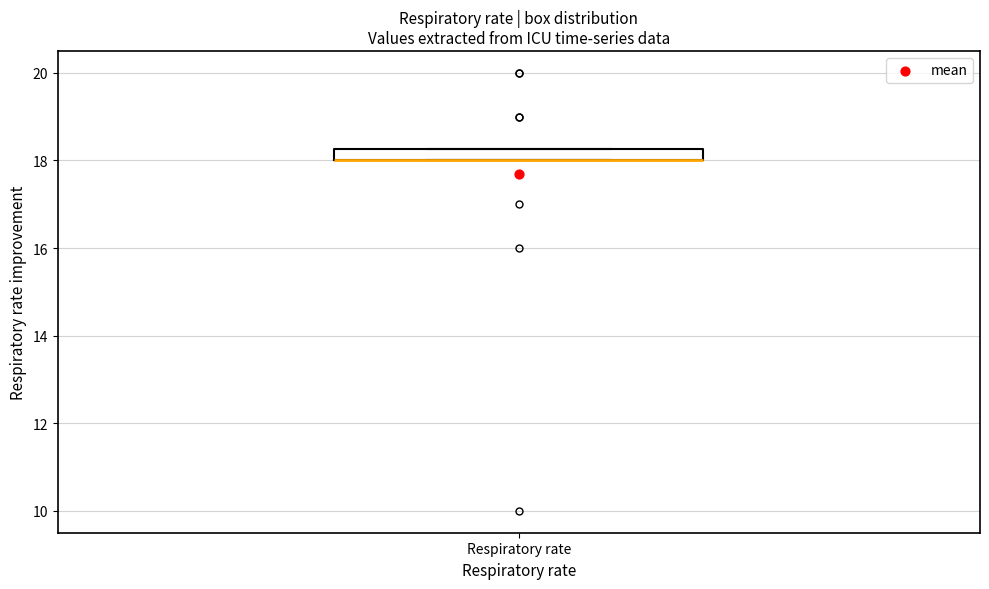

Where is the upper edge of the box for Respiratory rate on the y-axis? The values are not printed on the chart, so give them approximately, as read against the axis.

18.2